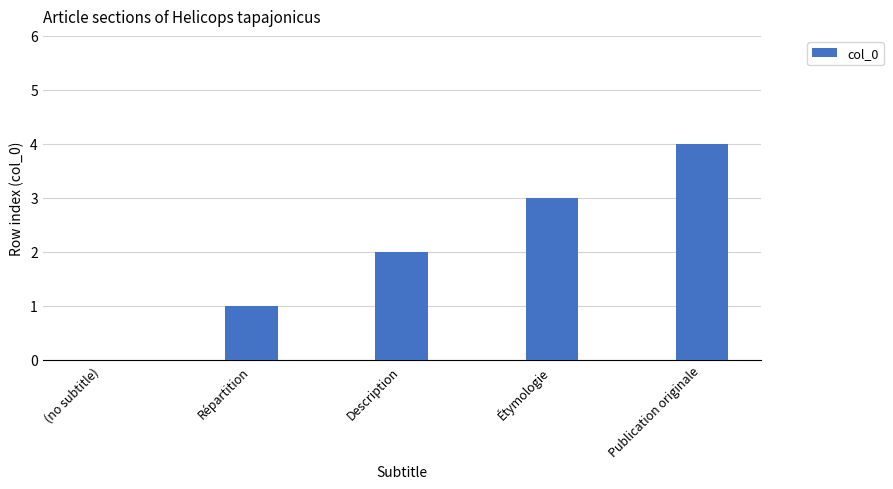

What is the ratio of the value at Publication originale to the value at Étymologie?

1.3